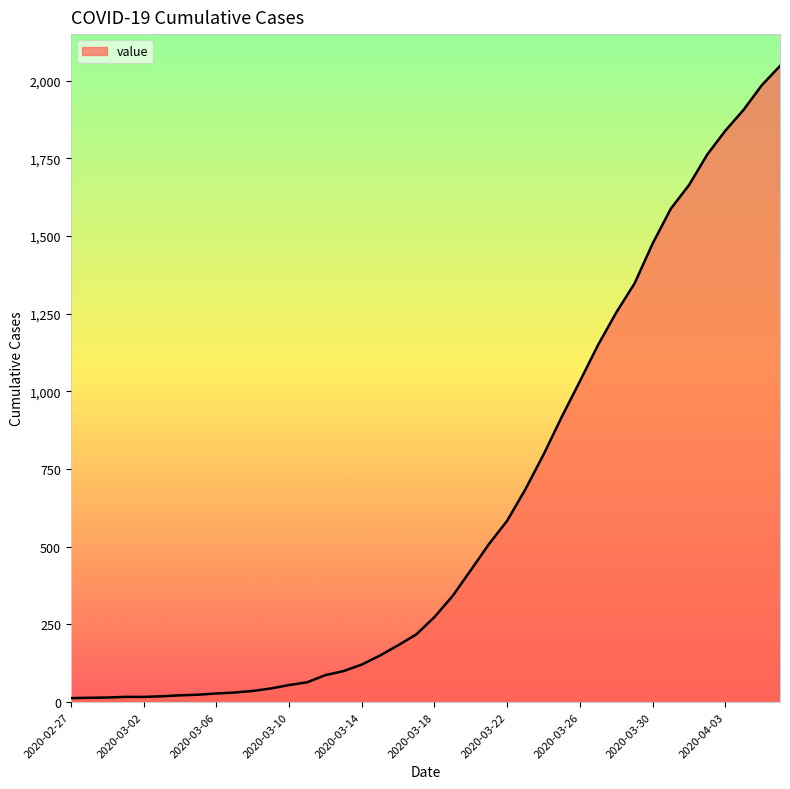

What is the maximum value shown in the chart?

2047